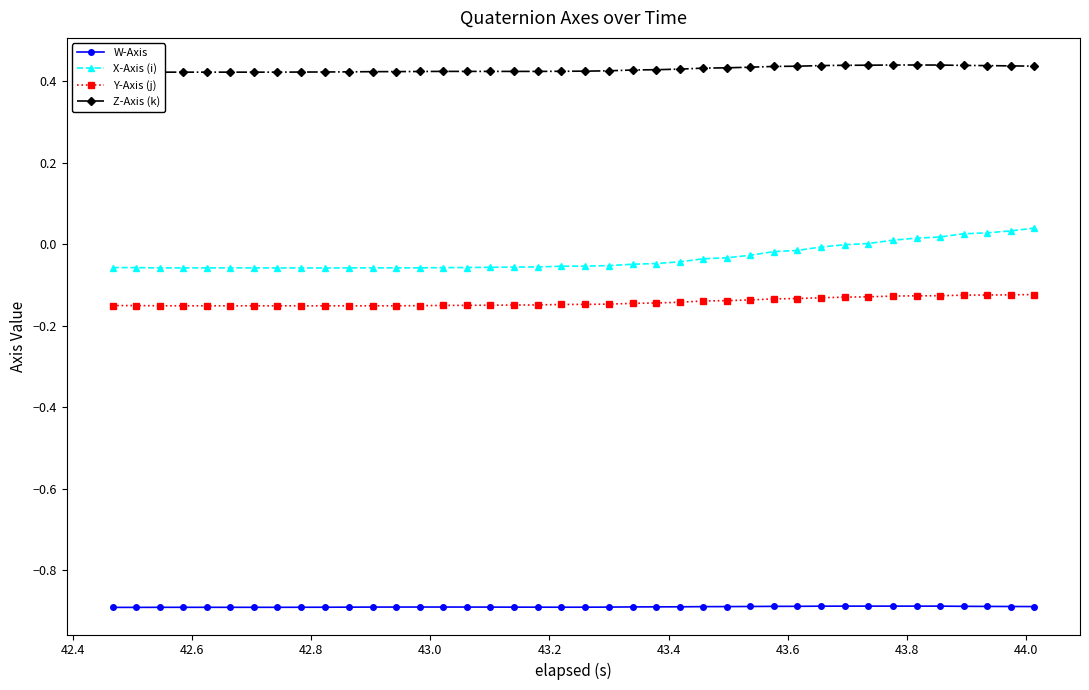

What is the value of the W-Axis point at the 32nd from the left?

-0.9